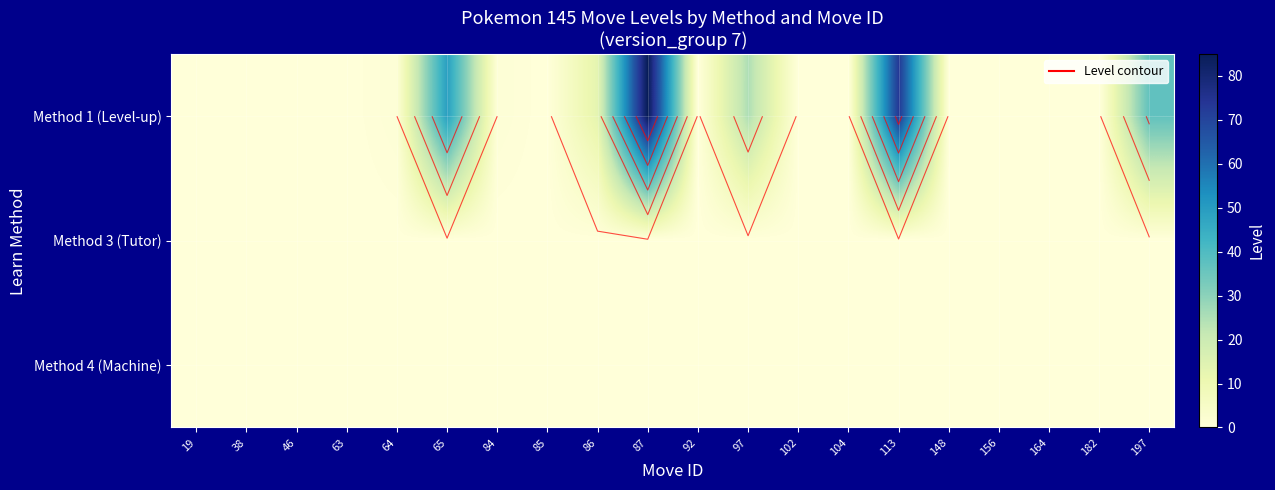

Which series has the widest spread of values?

Method 1 (Level-up)